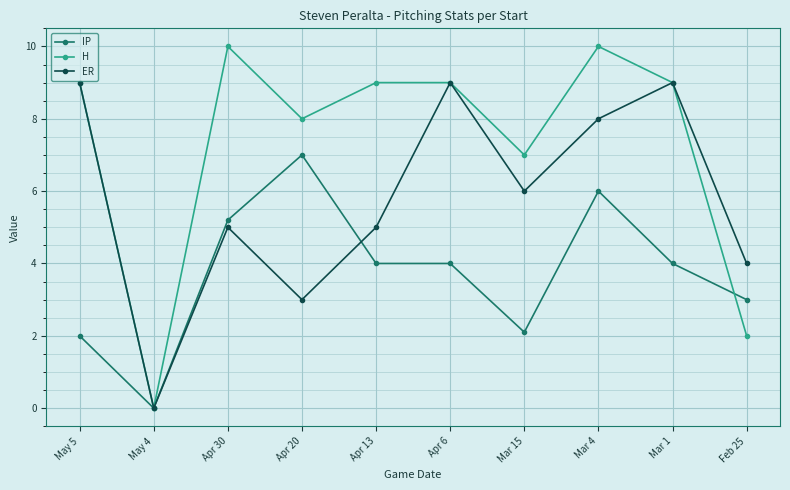

List the series in order of their peak value, lowest first.

IP, ER, H